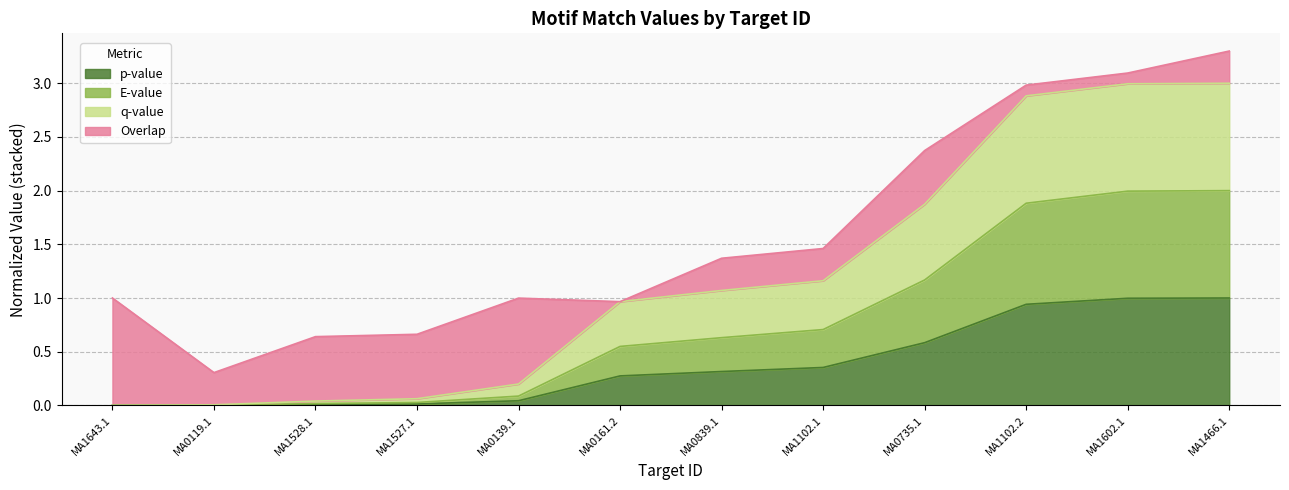

Is the value of p-value at MA0139.1 greater than the value of q-value at MA0161.2?

No